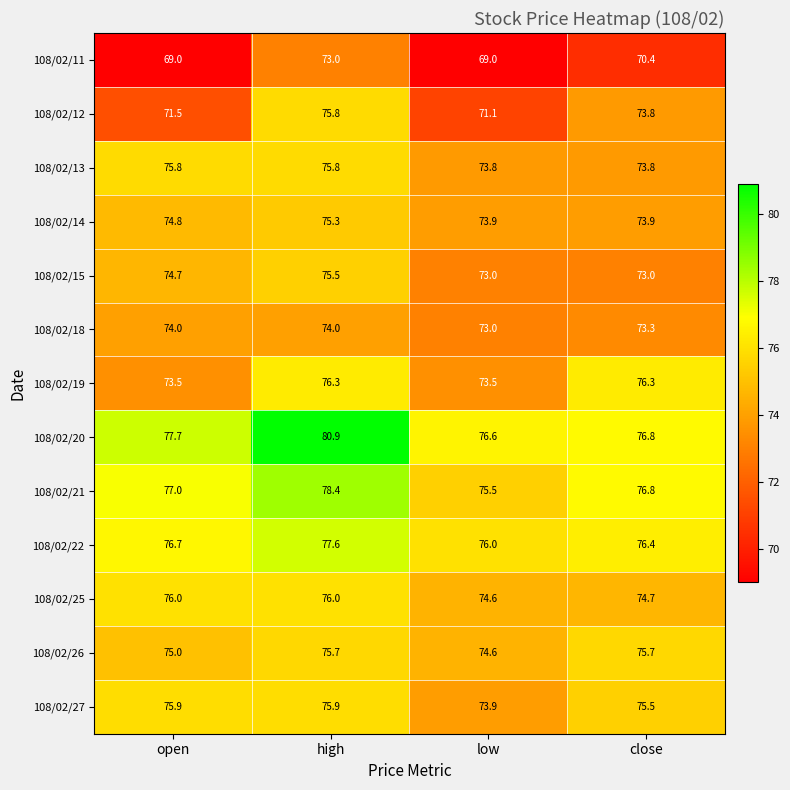

The 108/02/15 series shows 75.5 at high. True or false?

True